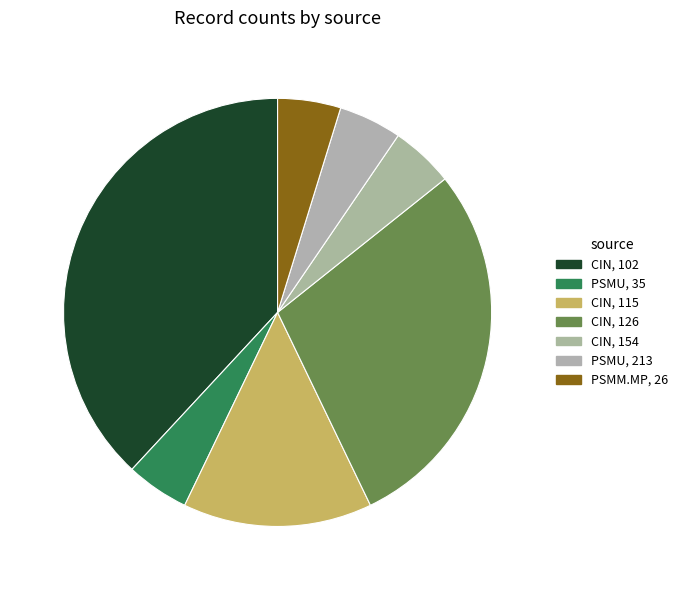

Is there any slice that represents more than half of the pie?

No